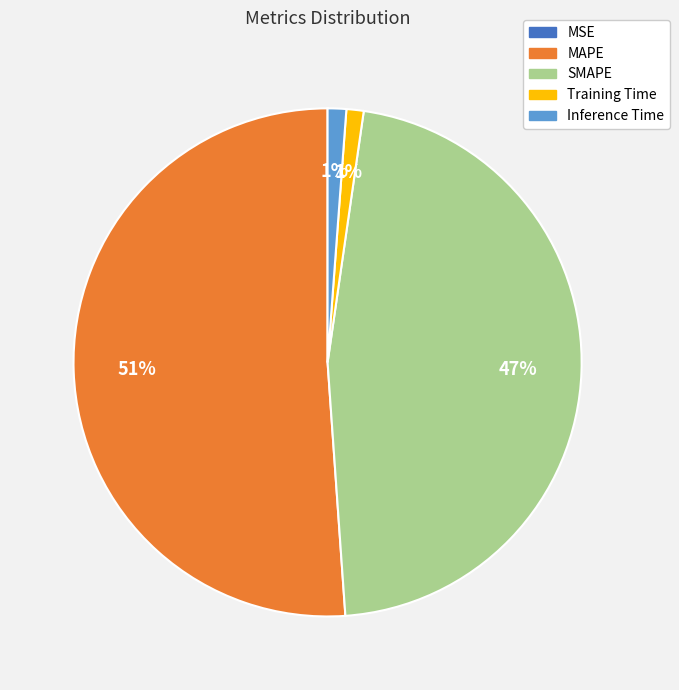

Which slice is the largest?

MAPE